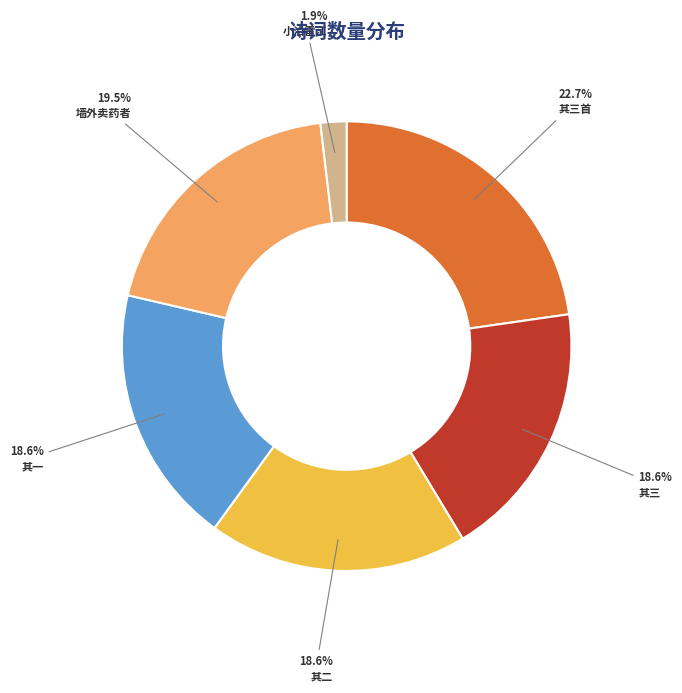

To the nearest percent, what is the difference between the largest and smallest slice percentages?

21%